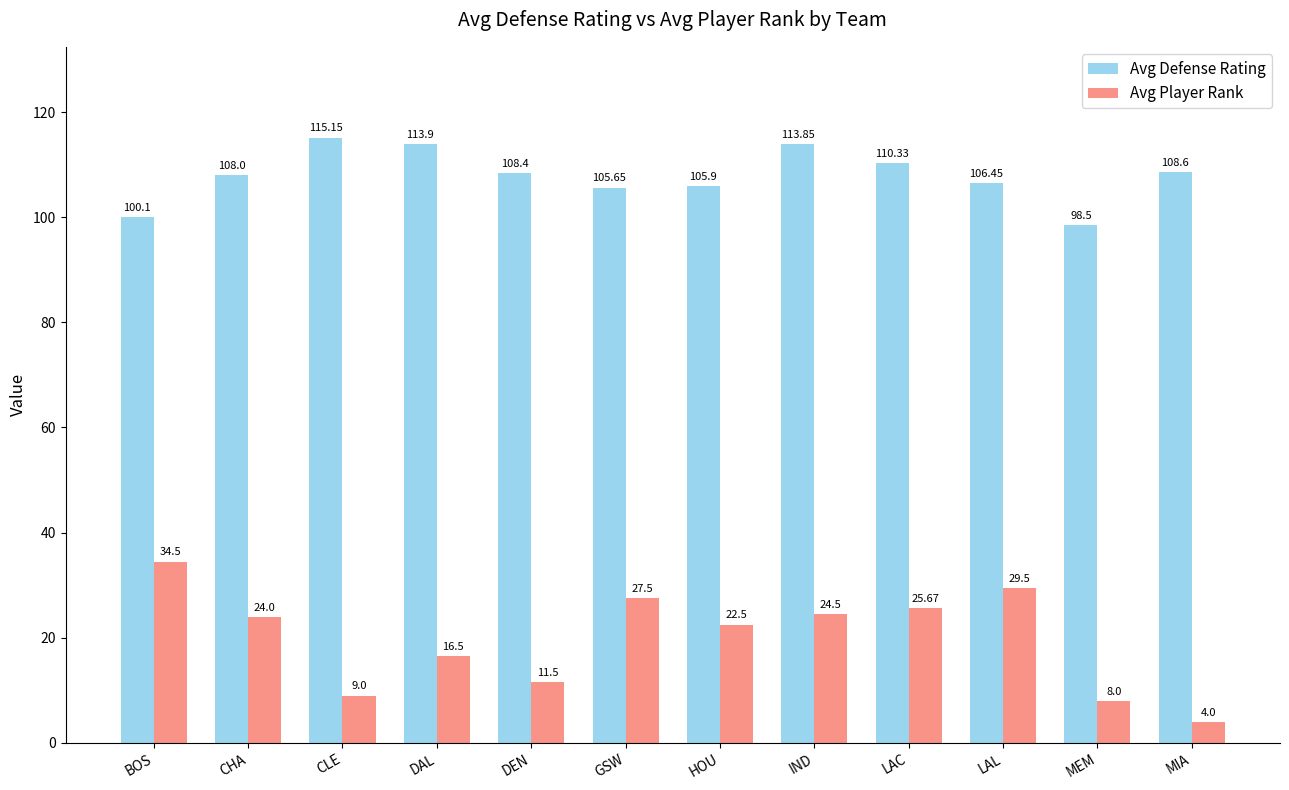

What is the label of the 10th bar from the left?

LAL